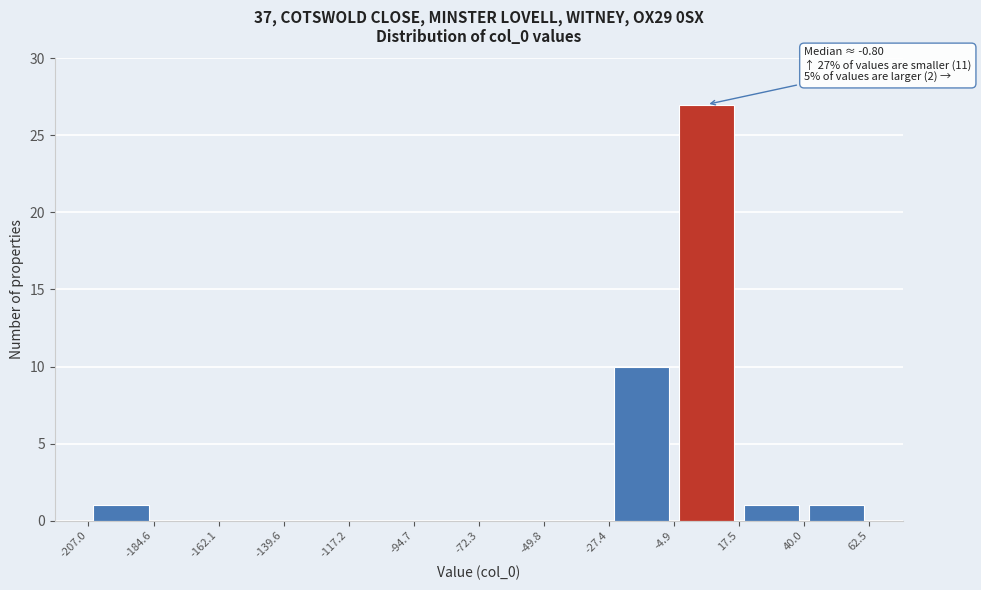

Which range on the x-axis has the tallest bar?

-4.9 to 17.5